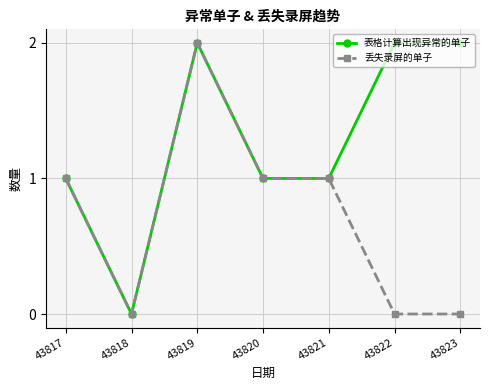

What is the maximum value for 丢失录屏的单子?

2